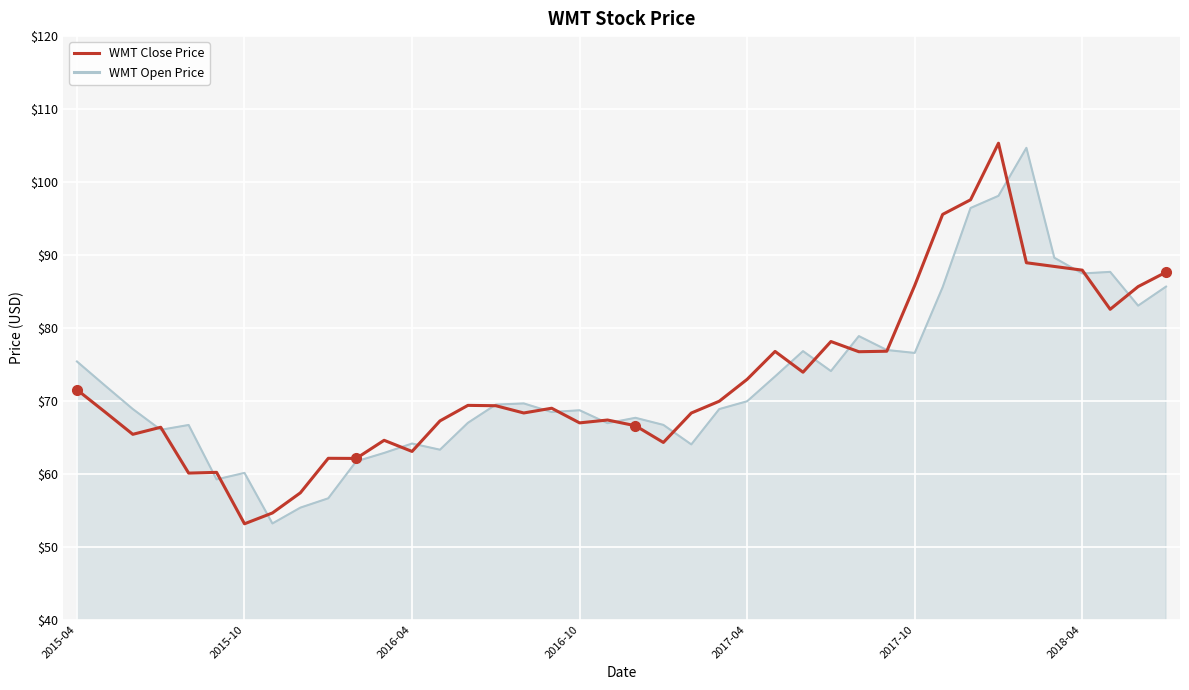

How many distinct data groups are displayed?

2